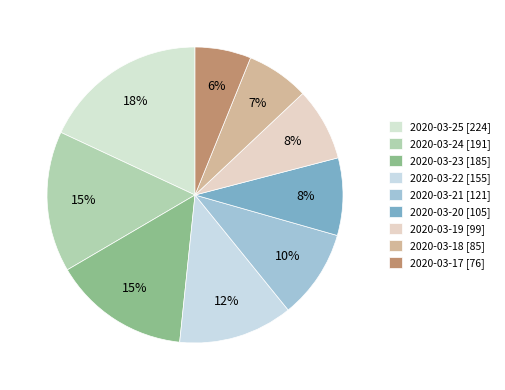

How many slices are in this pie chart?

9